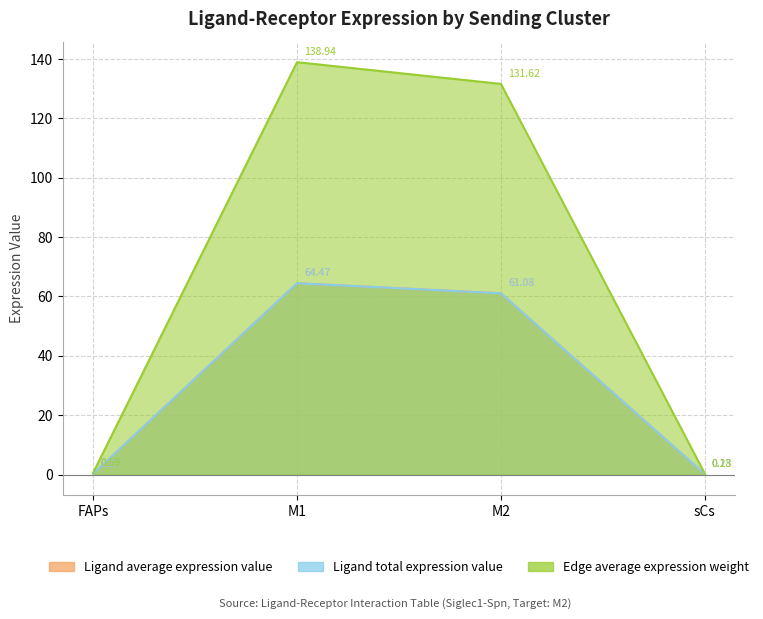

Between FAPs and M1, which is larger?

M1